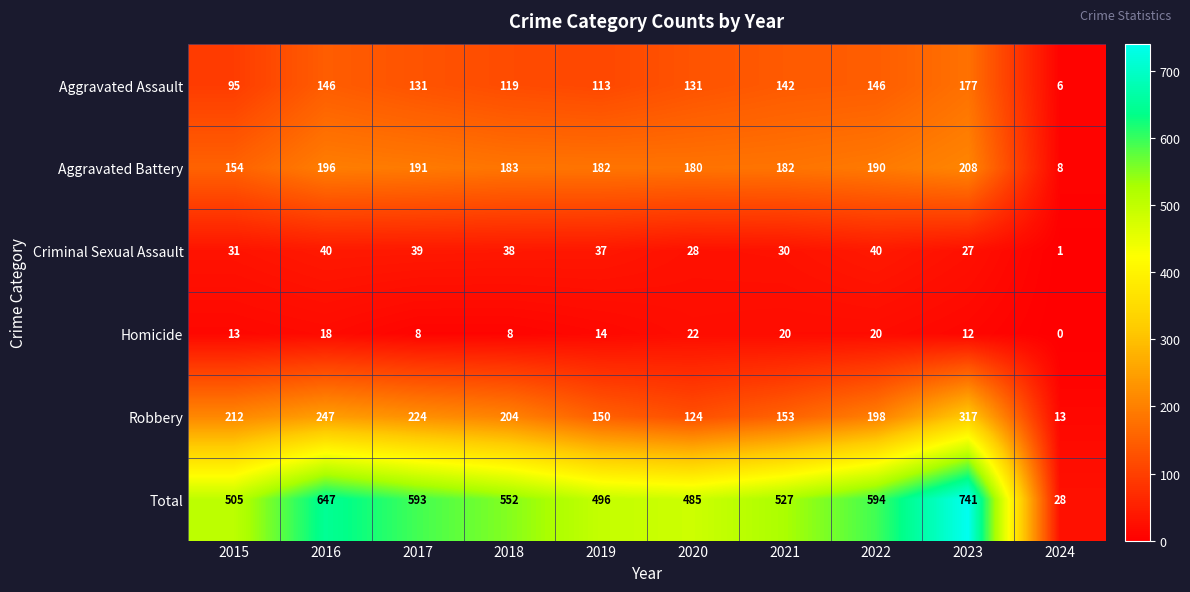

List the series in order of their peak value, highest first.

Total, Robbery, Aggravated Battery, Aggravated Assault, Criminal Sexual Assault, Homicide